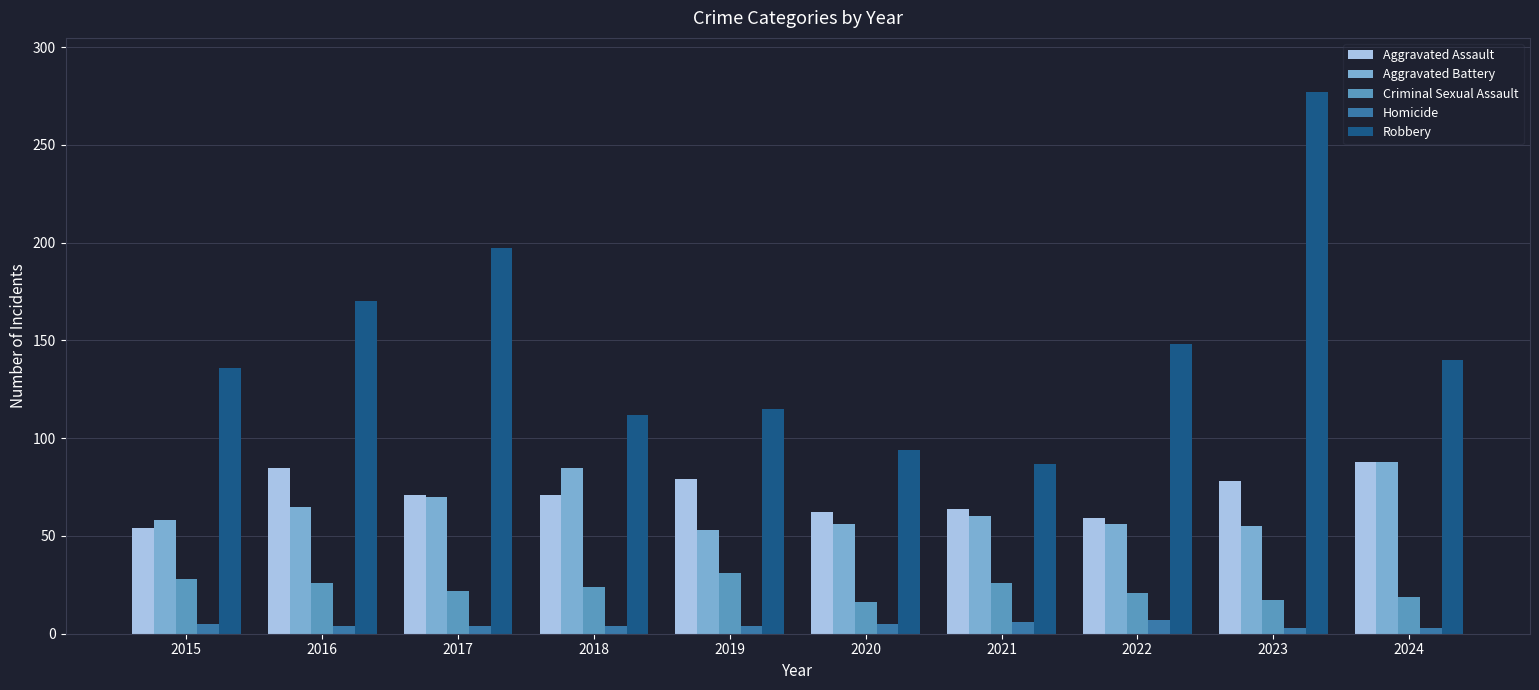

What is the total value across all series at 2017?

364